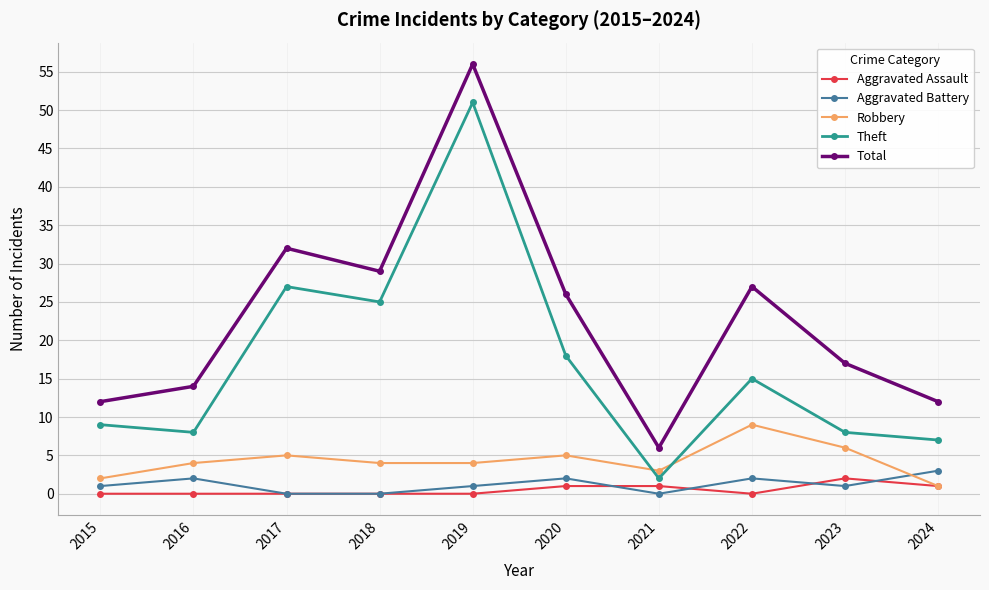

Reading left to right, transcribe all the data shown in this chart.

Aggravated Assault: 0	0	0	0	0	1	1	0	2	1
Aggravated Battery: 1	2	0	0	1	2	0	2	1	3
Robbery: 2	4	5	4	4	5	3	9	6	1
Theft: 9	8	27	25	51	18	2	15	8	7
Total: 12	14	32	29	56	26	6	27	17	12